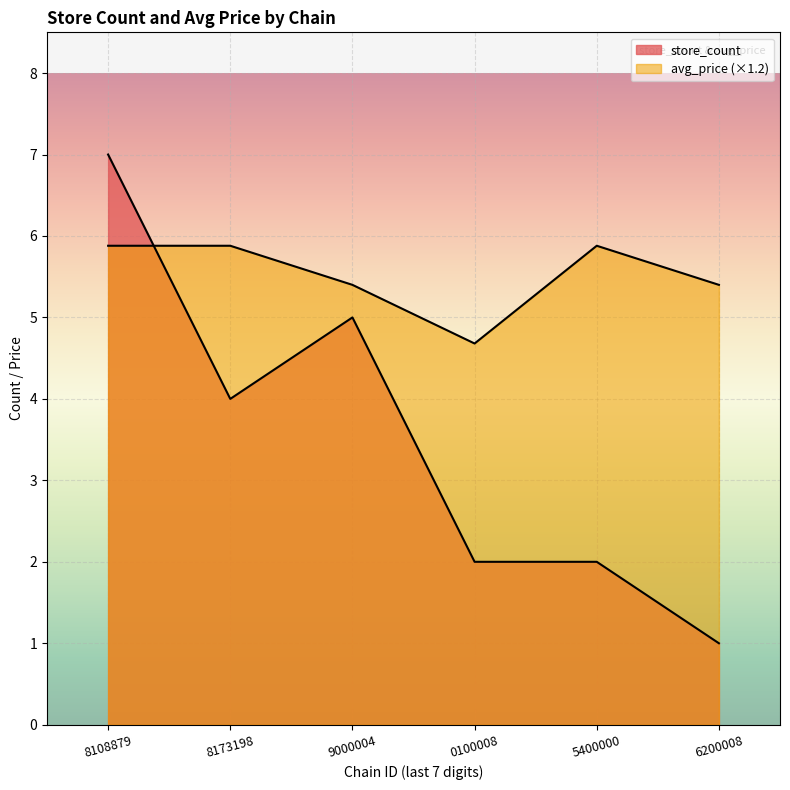

How many lines are shown in the chart?

2